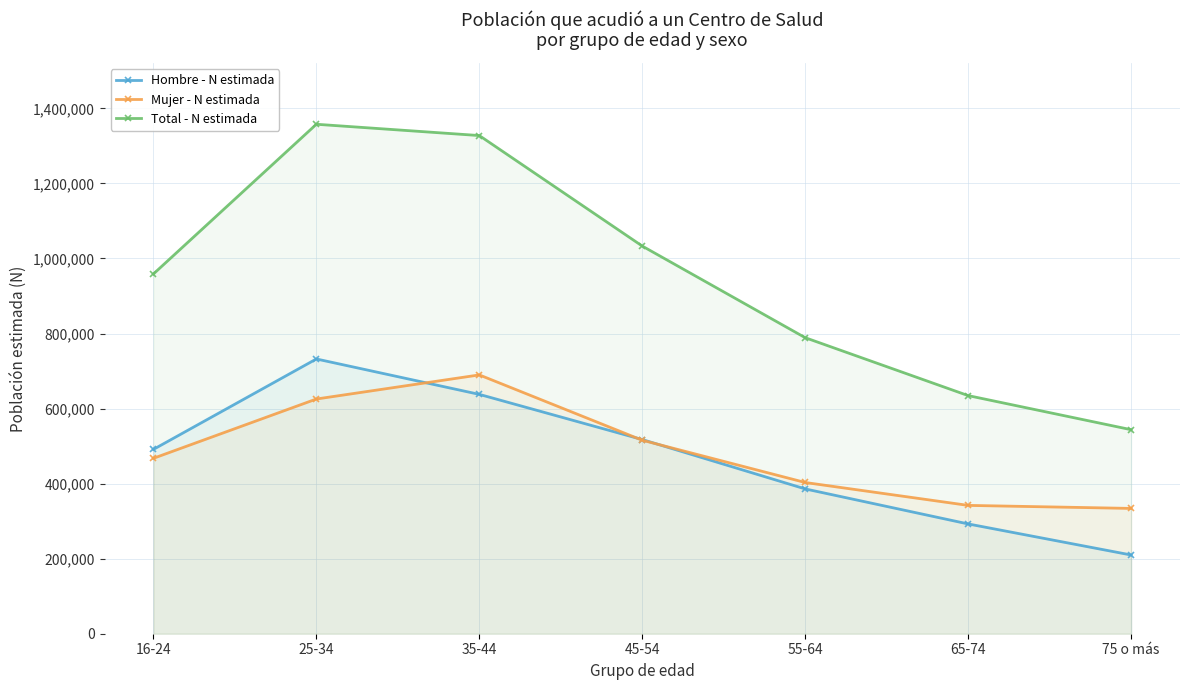

True or false: Total - N estimada has a value of 1445495 at 45-54.

False